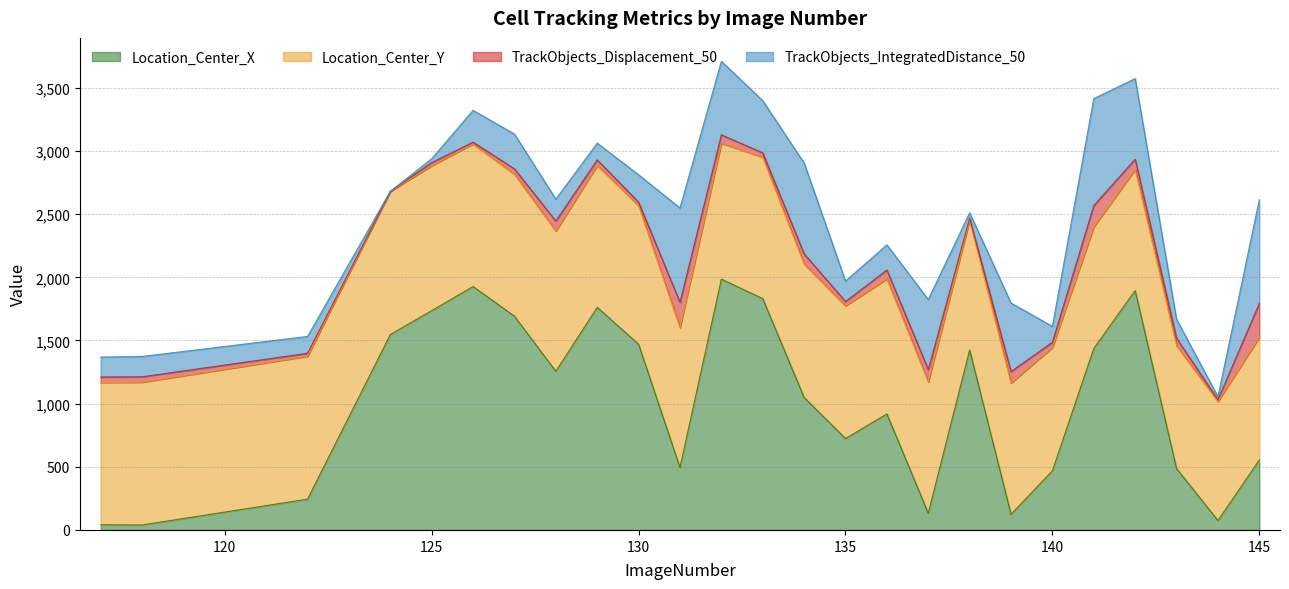

How many intersections are there between TrackObjects_IntegratedDistance_50 and Location_Center_X?

8